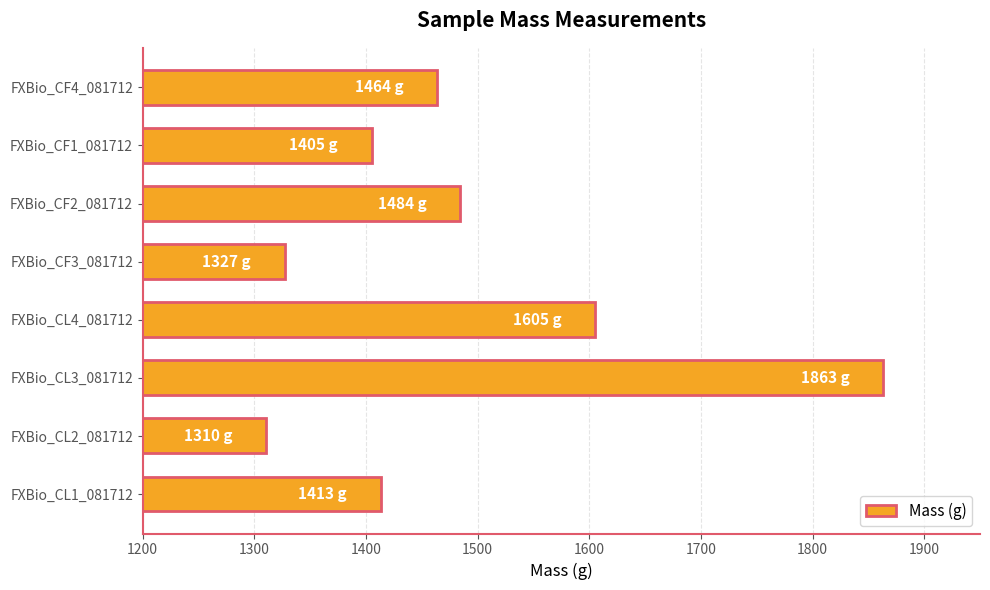

What is the greatest value displayed?

1863